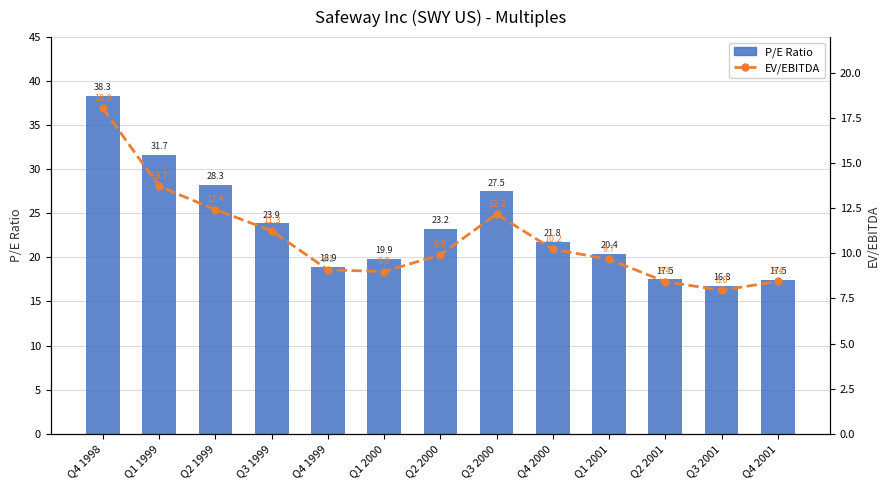

What is the label of the 8th bar from the right?

Q1 2000